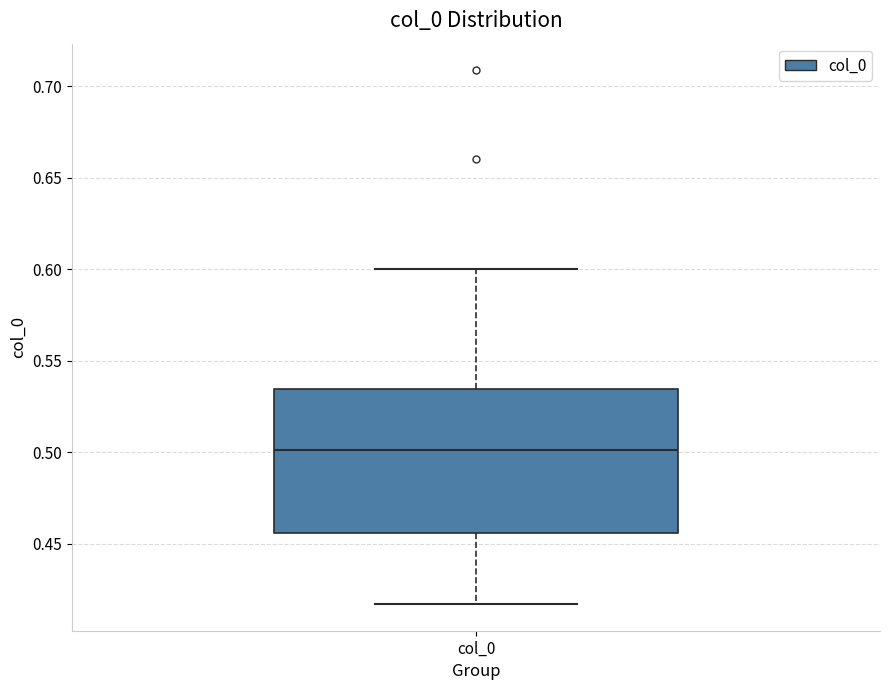

Where is the lower edge of the box for col_0 on the y-axis? The values are not printed on the chart, so give them approximately, as read against the axis.

0.455